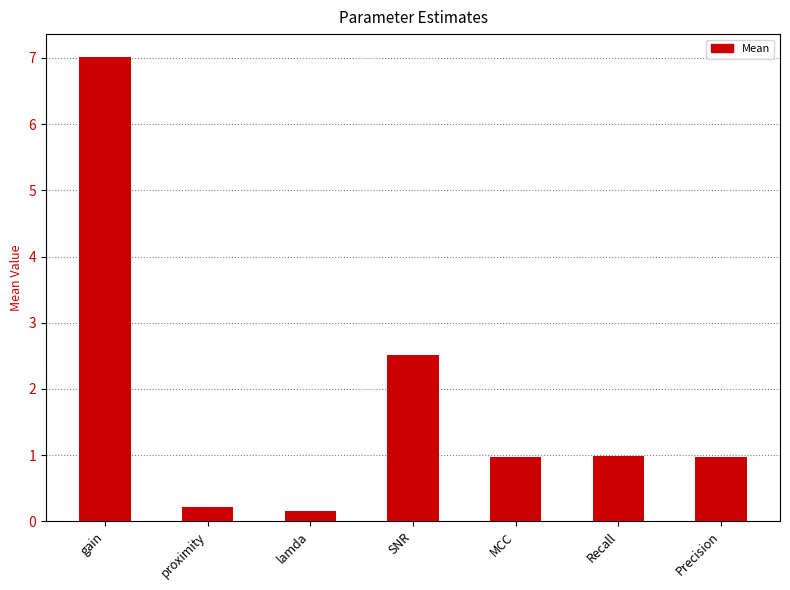

What is the label of the 6th bar from the right?

proximity